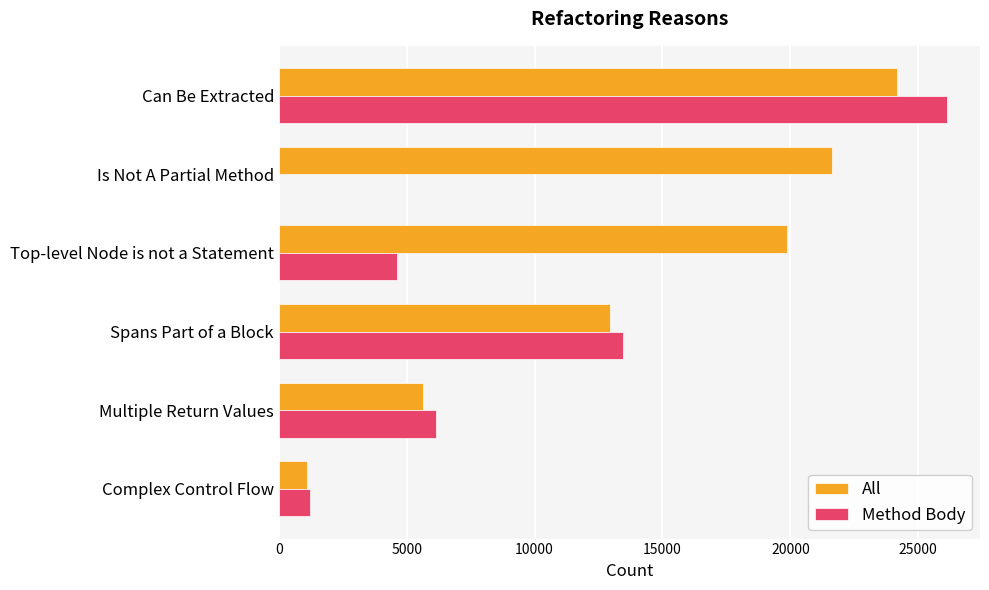

Between Is Not A Partial Method and Multiple Return Values, which series saw the biggest shift?

All